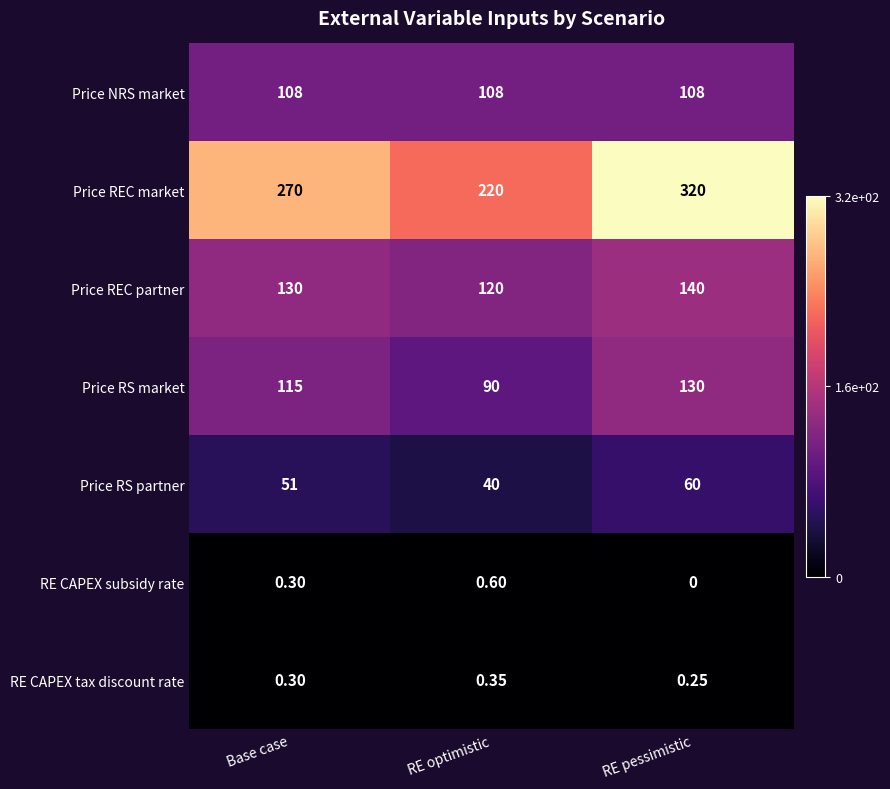

At which category is the sum across all series the highest?

RE pessimistic